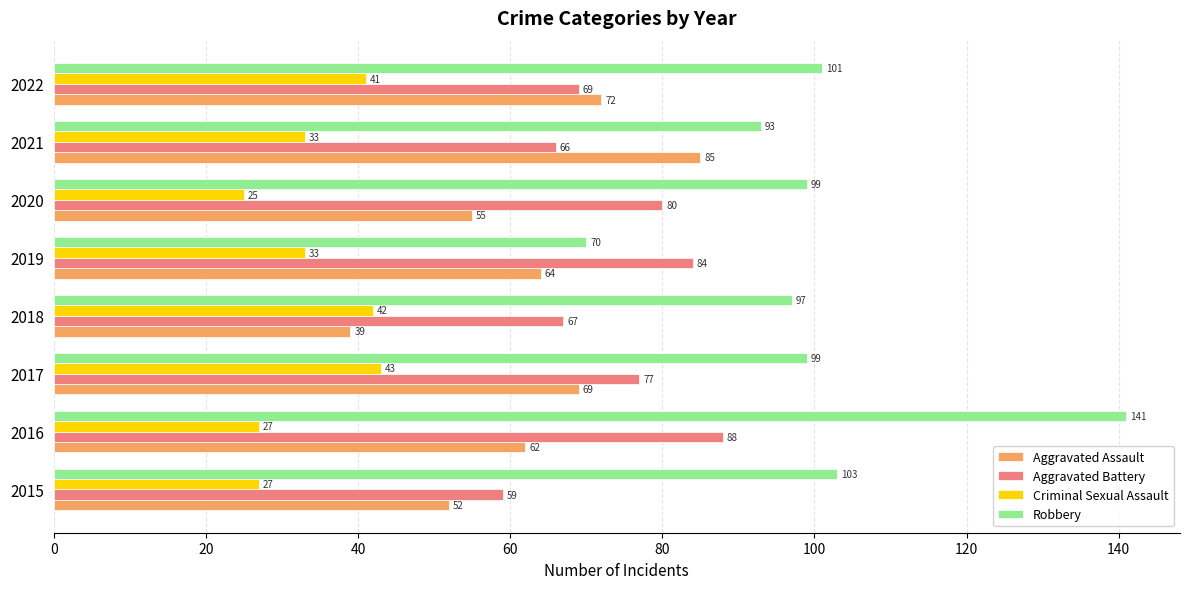

What is the difference between the maximum and minimum values in the Aggravated Battery series?

29